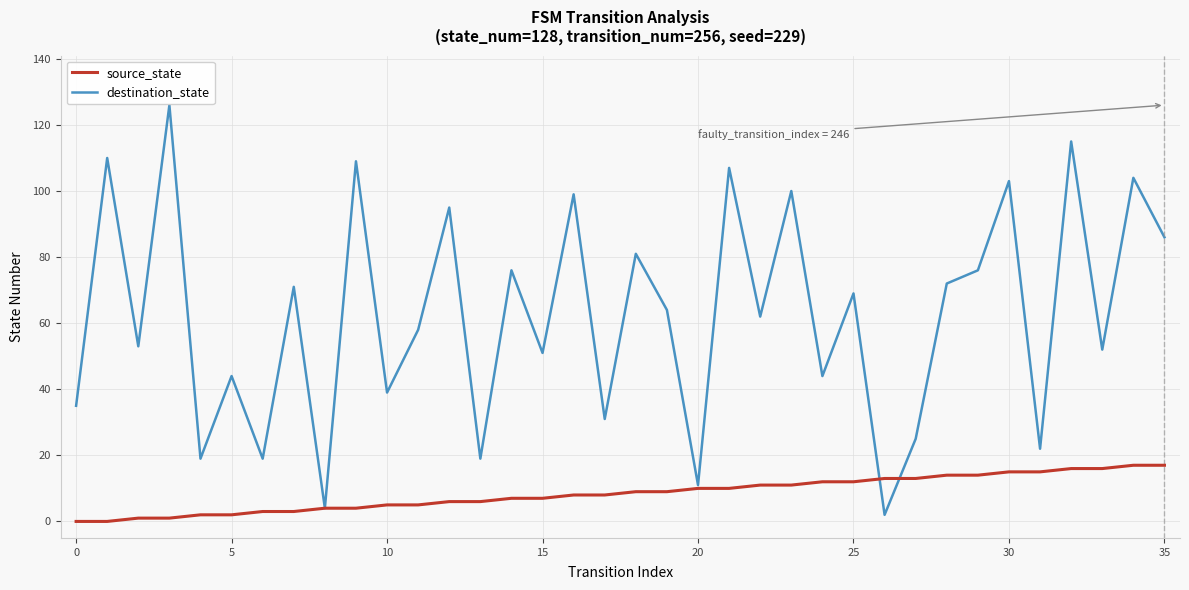

Rank the series by their average value, from highest to lowest.

destination_state, source_state